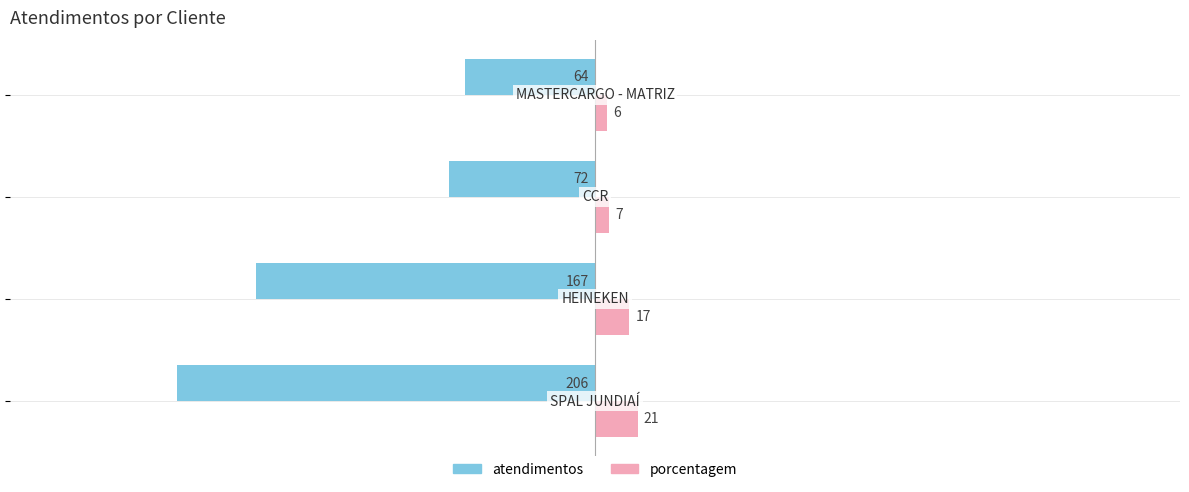

Which series has the largest total across all categories?

porcentagem